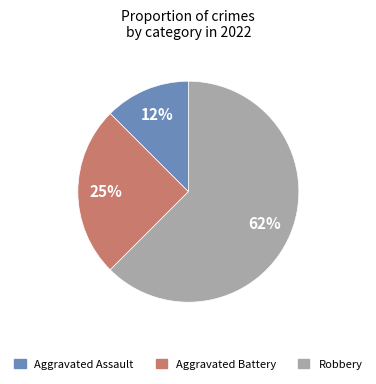

Which category has the smallest portion of the pie?

Aggravated Assault